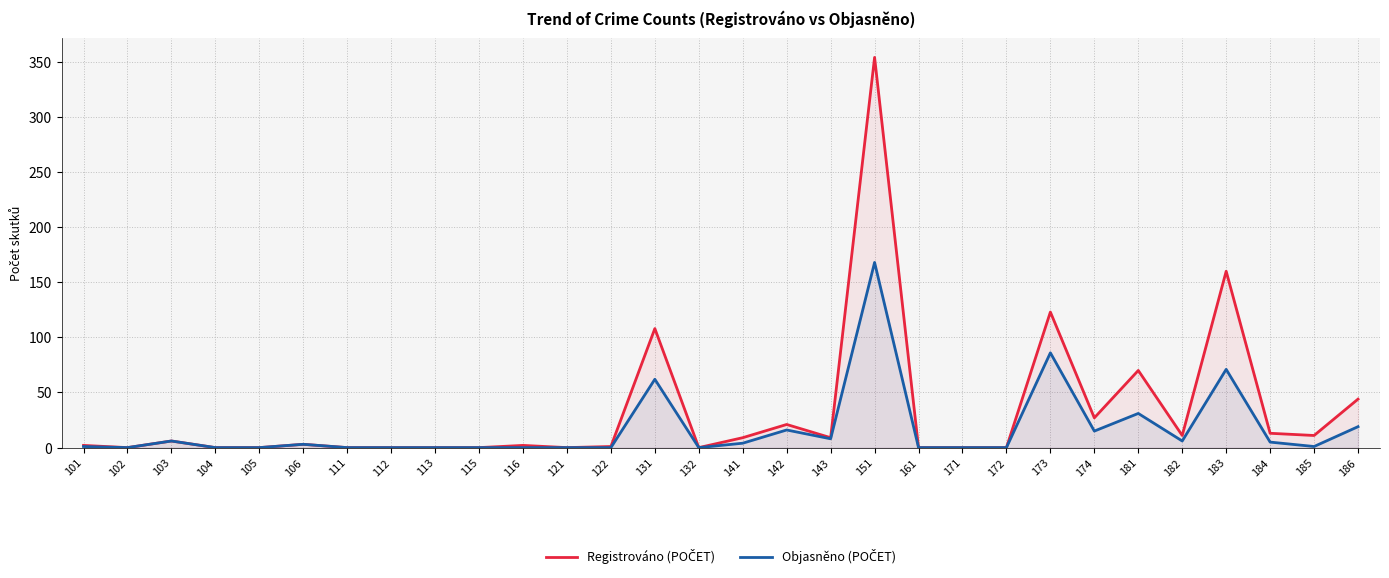

Which category has the lowest value across all series?

102